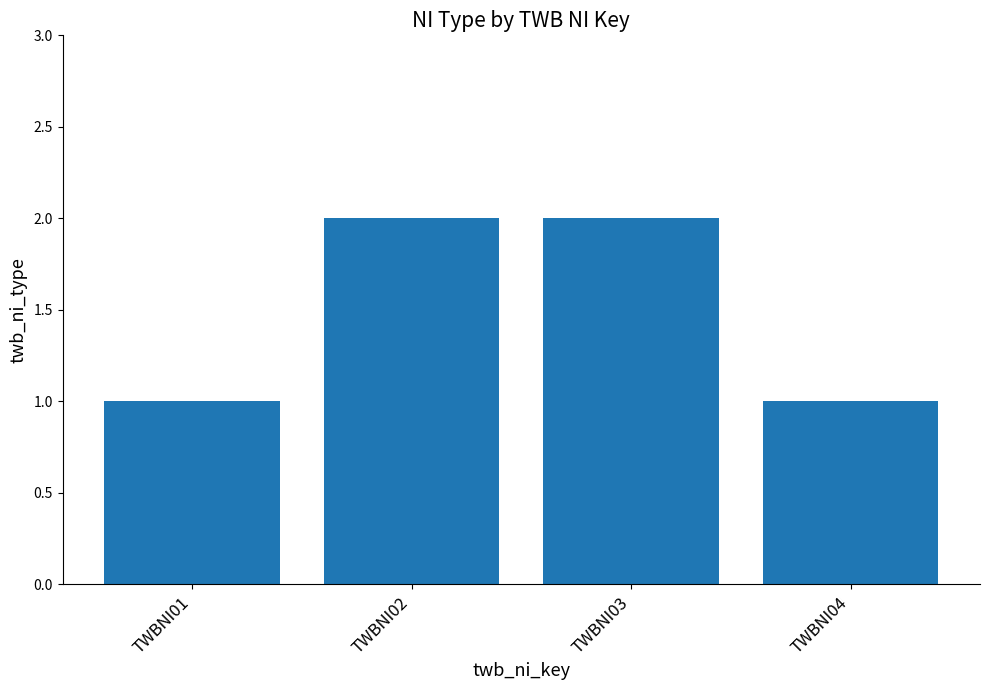

How many data points does each series have?

4